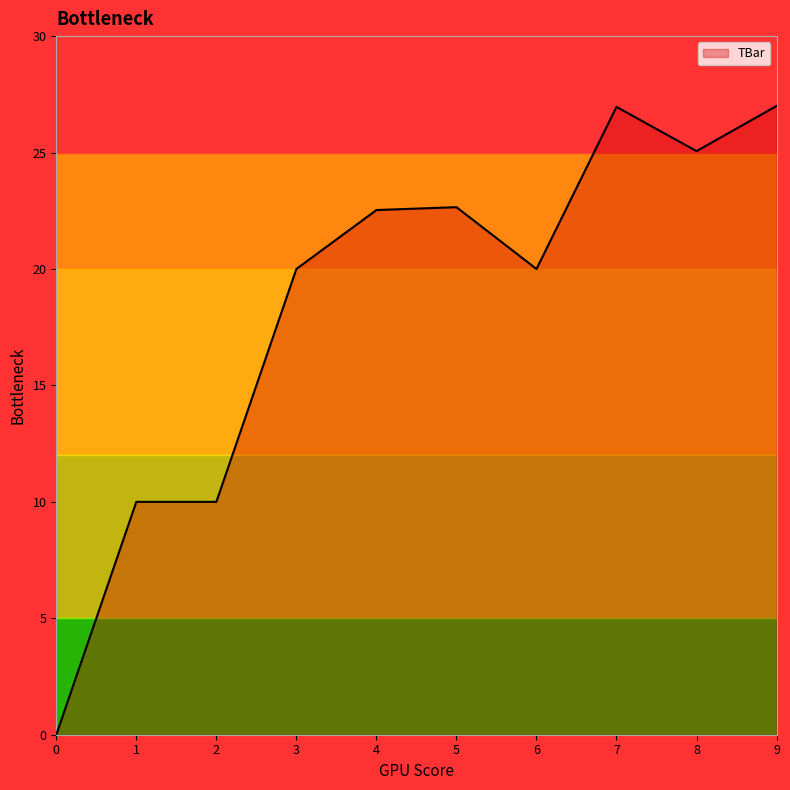

The value at 5 is 22.7. True or false?

True